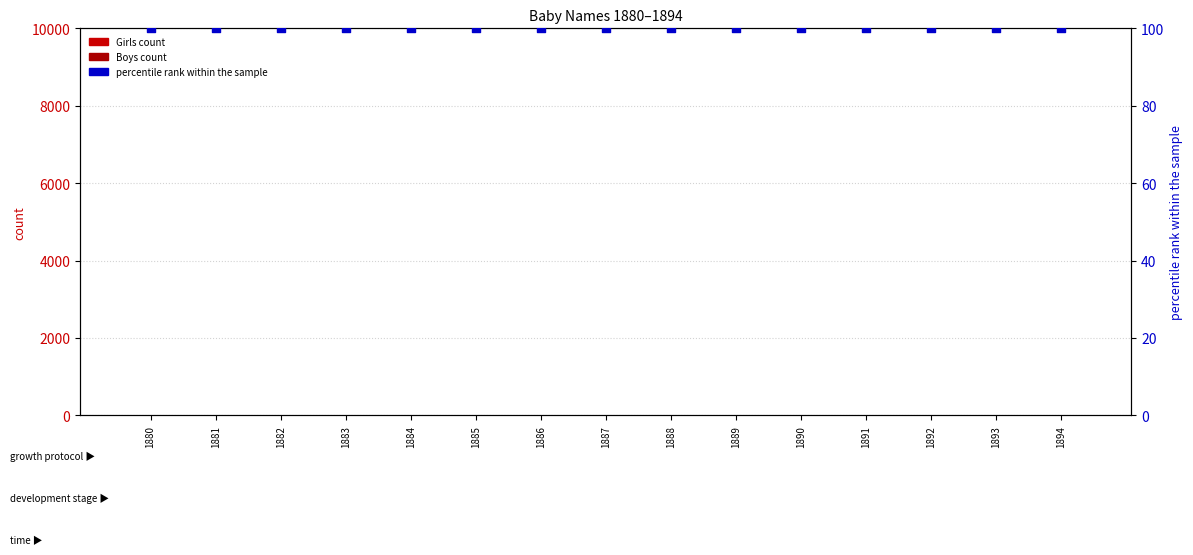

Is the value of Girls count at 1890 greater than the value of Boys count at 1881?

No